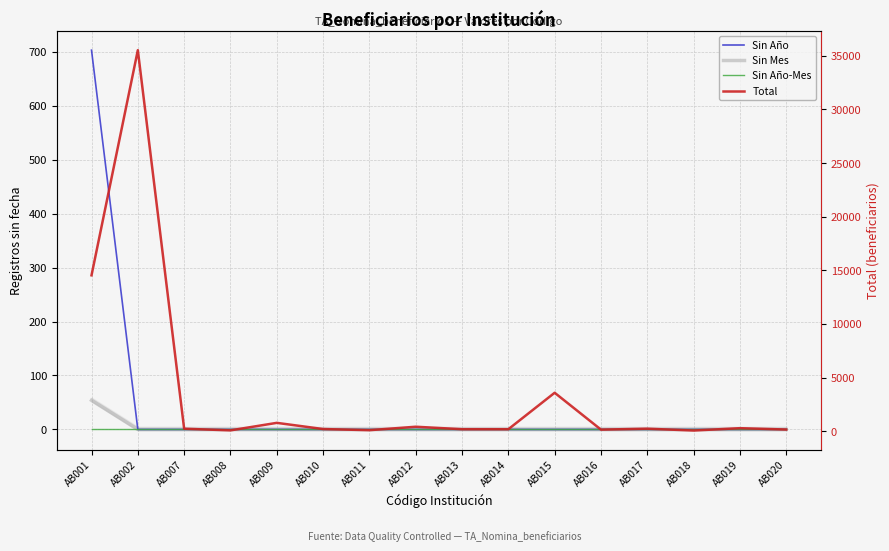

At which category is the sum across all series the highest?

AB002